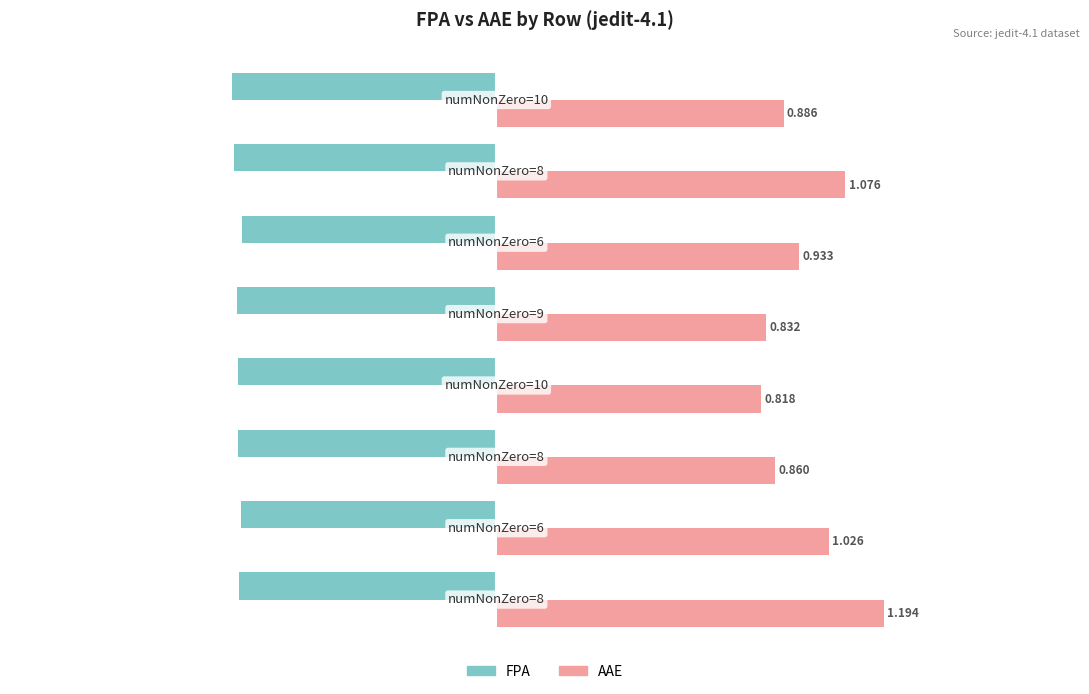

Which series has the widest spread of values?

AAE